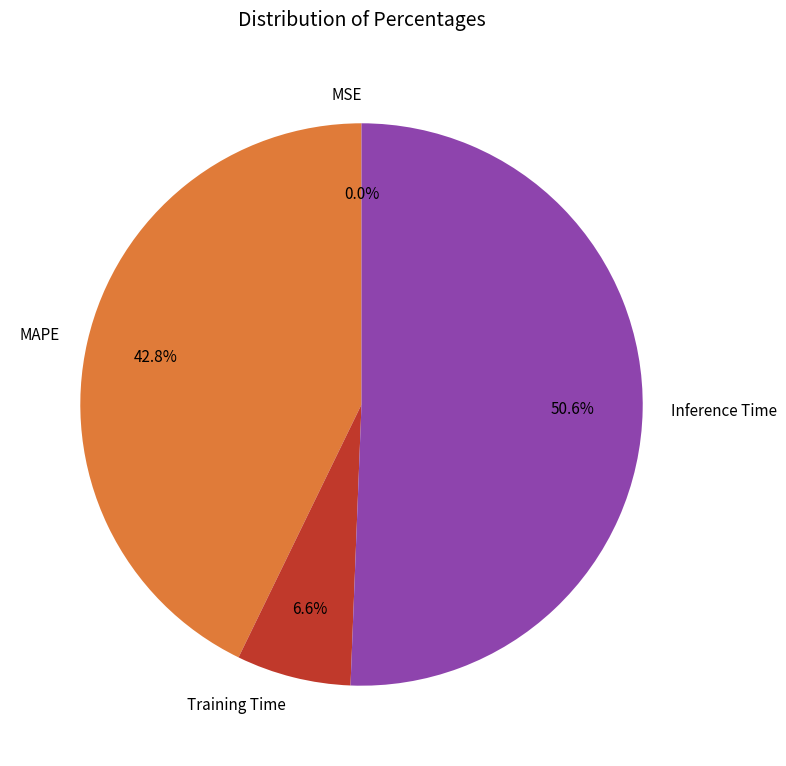

Which has a higher value, Training Time or Inference Time?

Inference Time